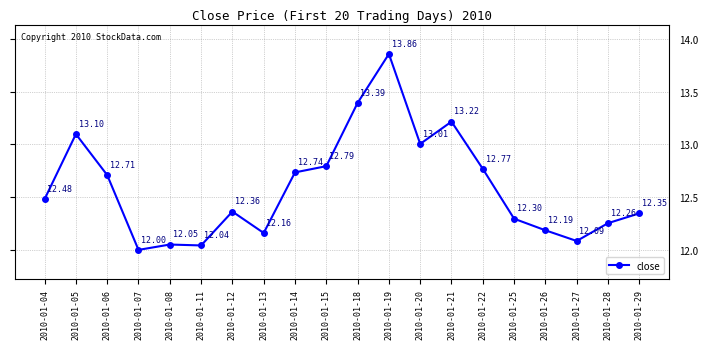

How many points are higher than both their immediate neighbors (excluding endpoints)?

5